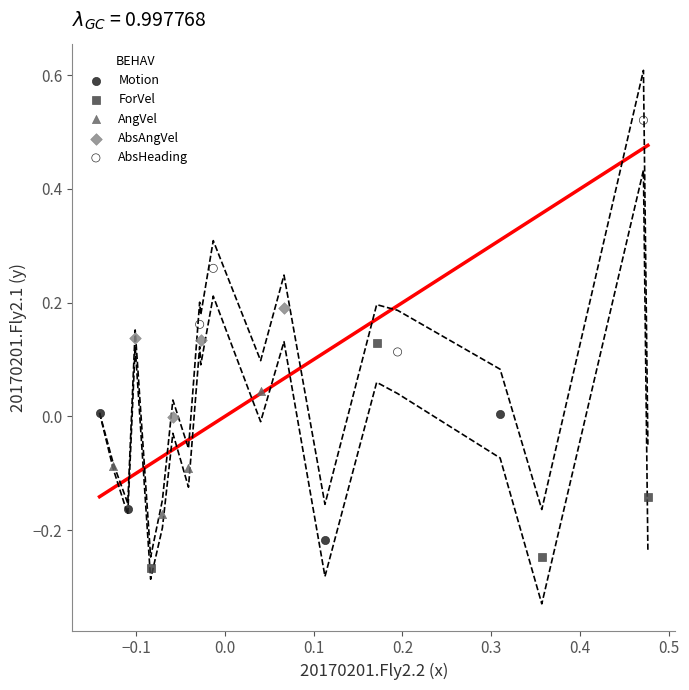

What are all the series names shown in the legend?

Motion, ForVel, AngVel, AbsAngVel, AbsHeading